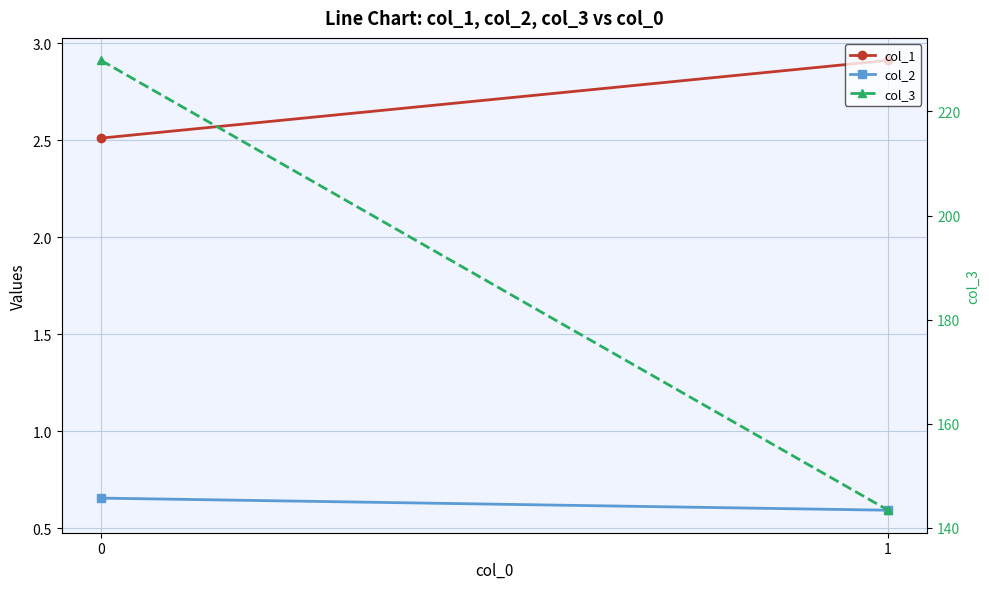

What is the value of the col_3 point at the 2nd from the left?

143.4